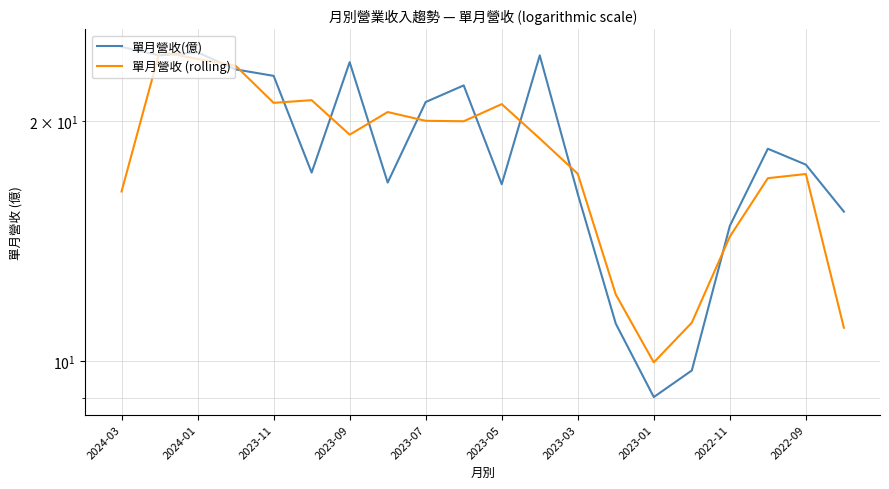

How many values in the 單月營收 (rolling) series are below 19?

9